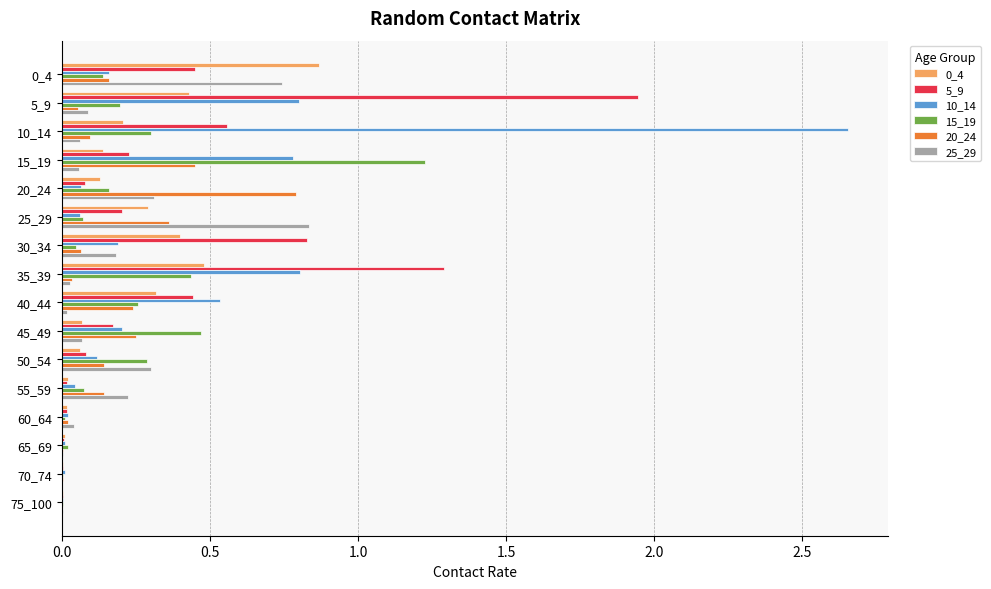

True or false: 10_14 has a value of 0.8 at 5_9.

True